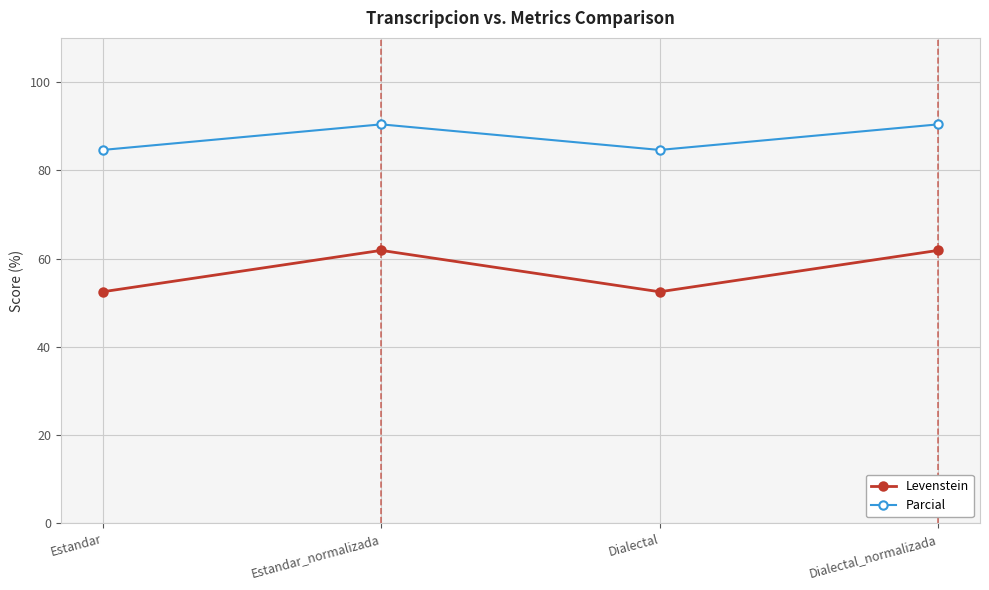

The Parcial series shows 33.2 at Estandar. True or false?

False